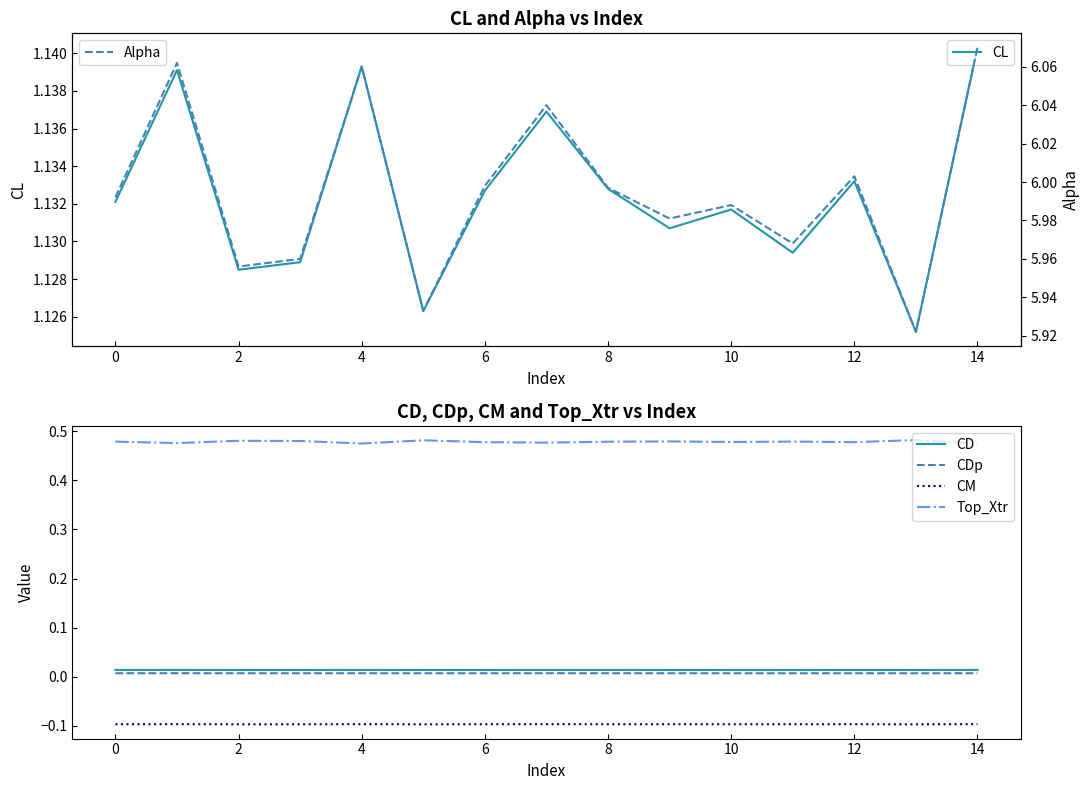

What is the average value of the CL series?

1.1